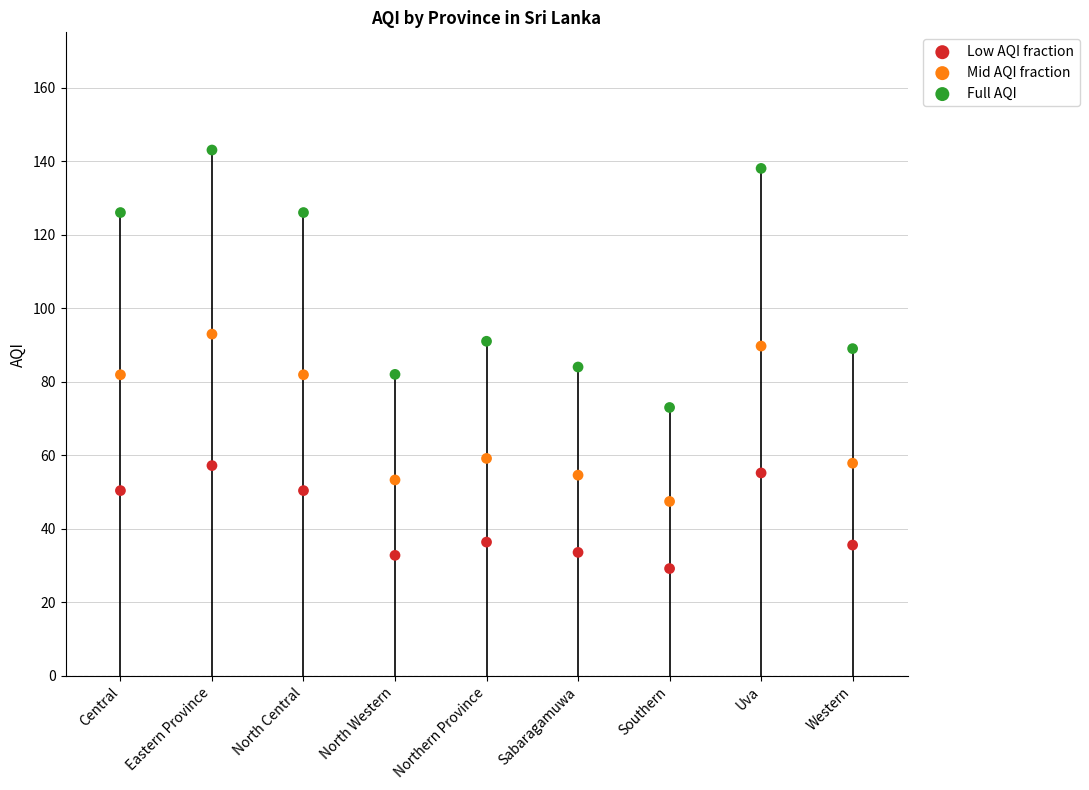

Which series reaches the minimum Y coordinate?

Low AQI fraction